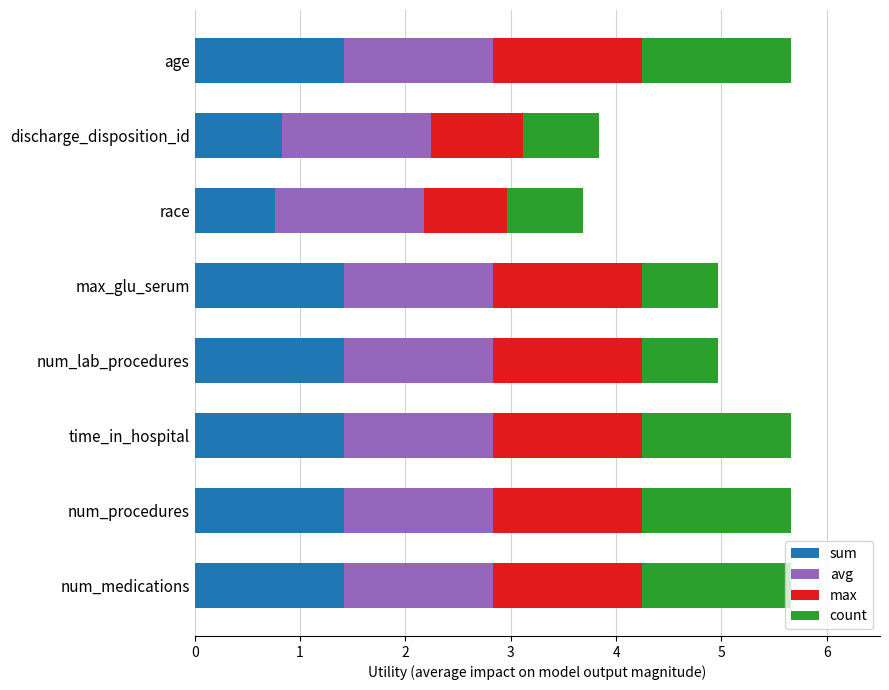

Count the number of data series in this chart.

4